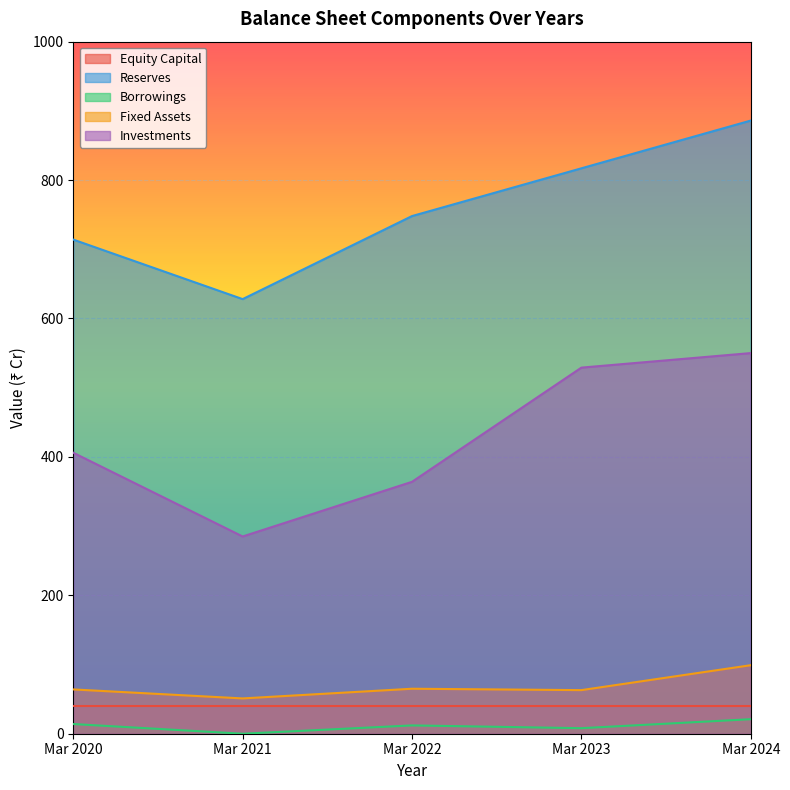

List the labels in order of Fixed Assets value, smallest first.

Mar 2021, Mar 2023, Mar 2020, Mar 2022, Mar 2024